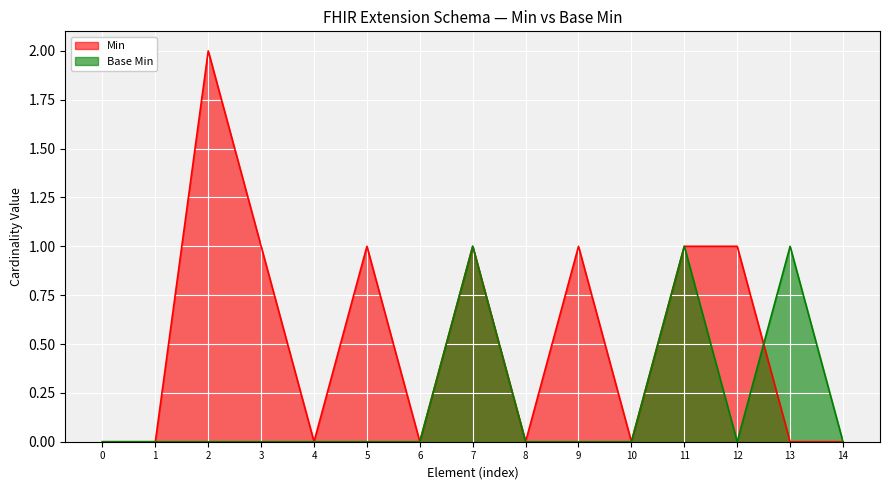

Rank the series by their average value, from lowest to highest.

Base Min, Min